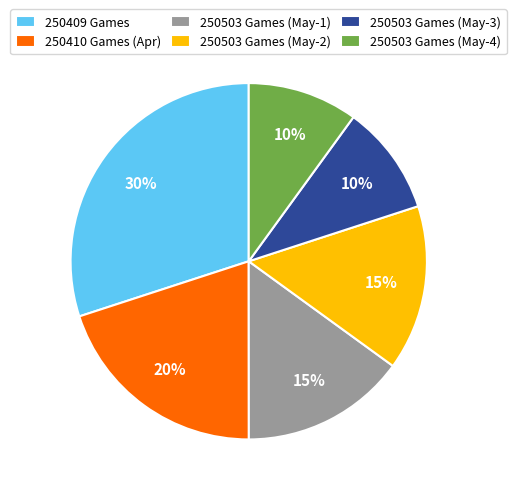

Count the number of slices in the pie.

6